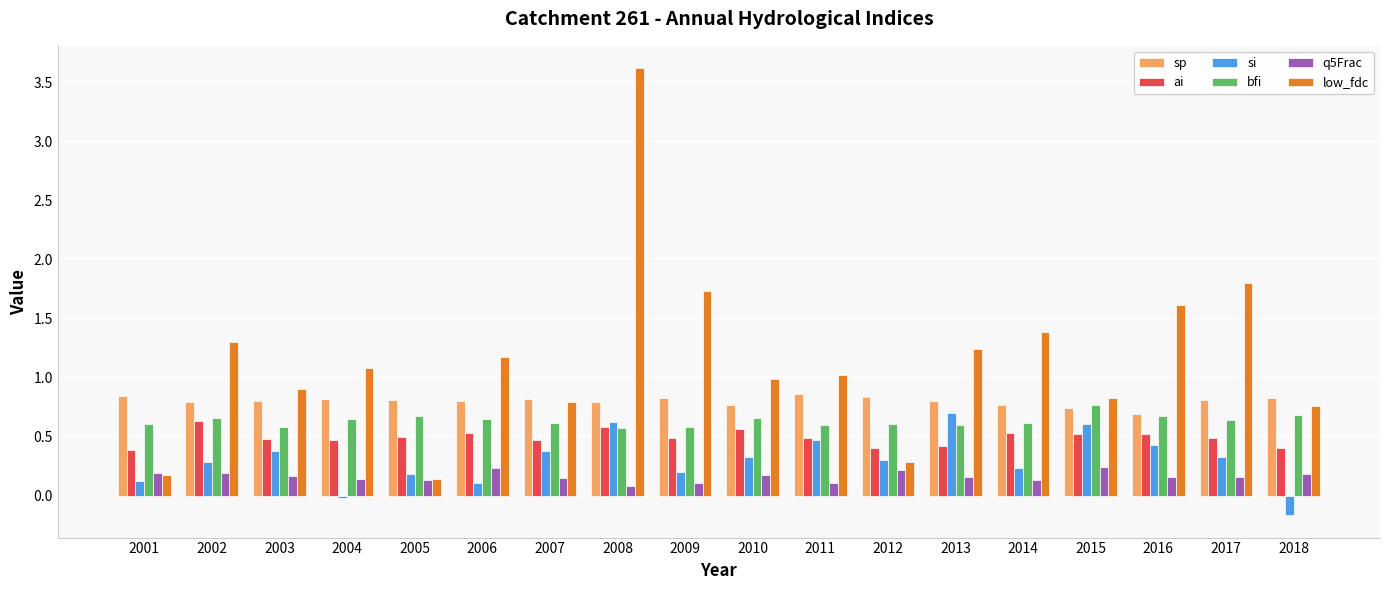

What are all the series names shown in the legend?

sp, ai, si, bfi, q5Frac, low_fdc